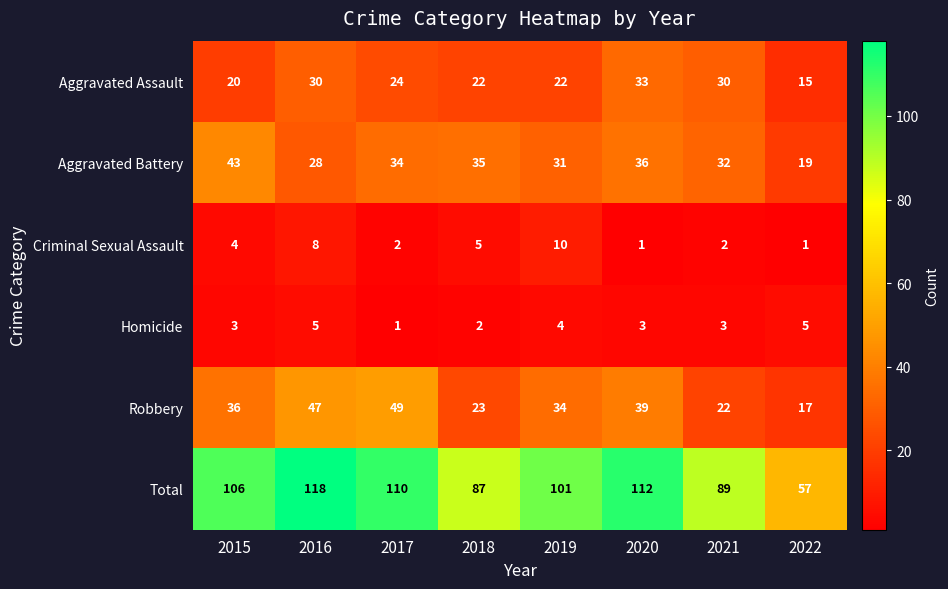

True or false: Criminal Sexual Assault has a value of 13 at 2019.

False